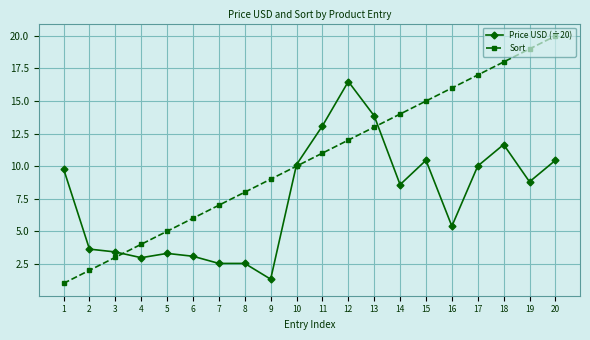

True or false: Sort has more than 1 interior local peaks.

False